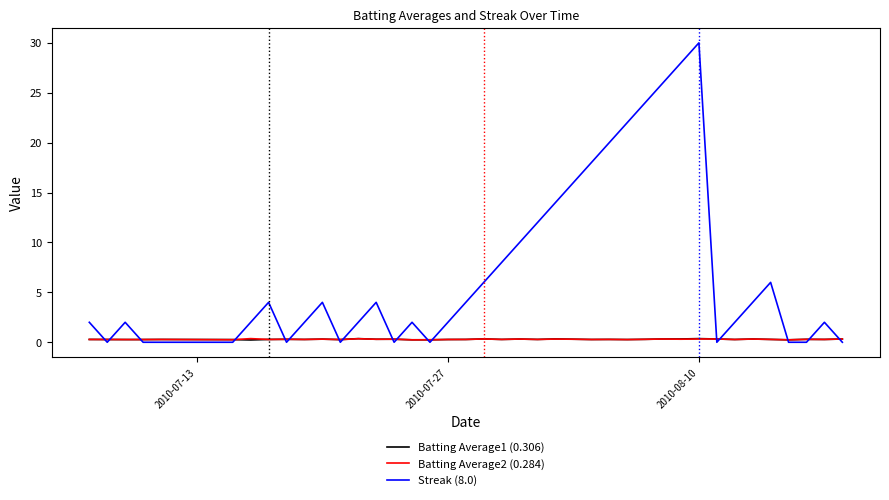

What is the greatest value displayed?

30.0